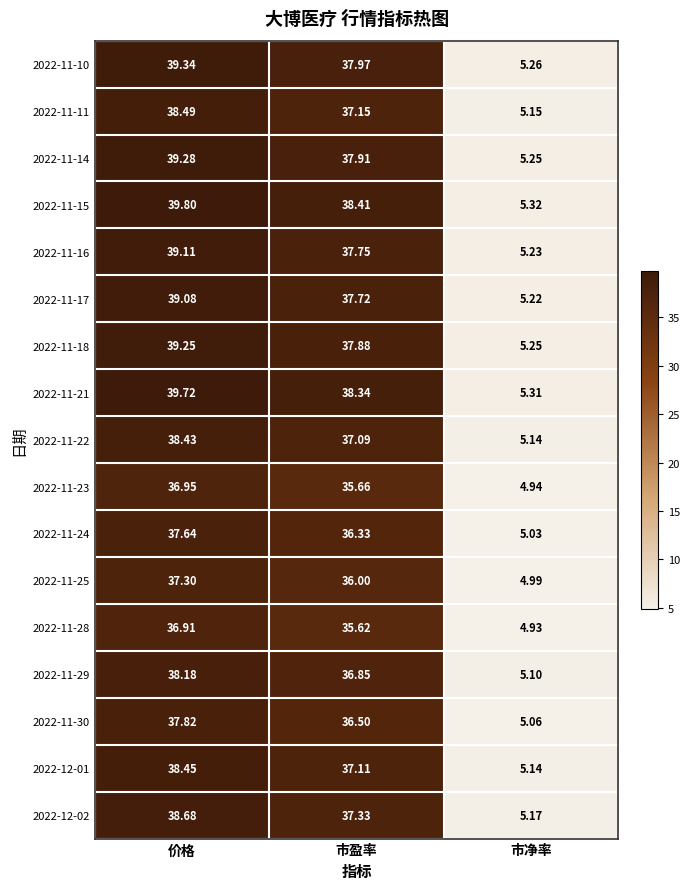

Where is 2022-11-24 nearest to the value 21?

市盈率